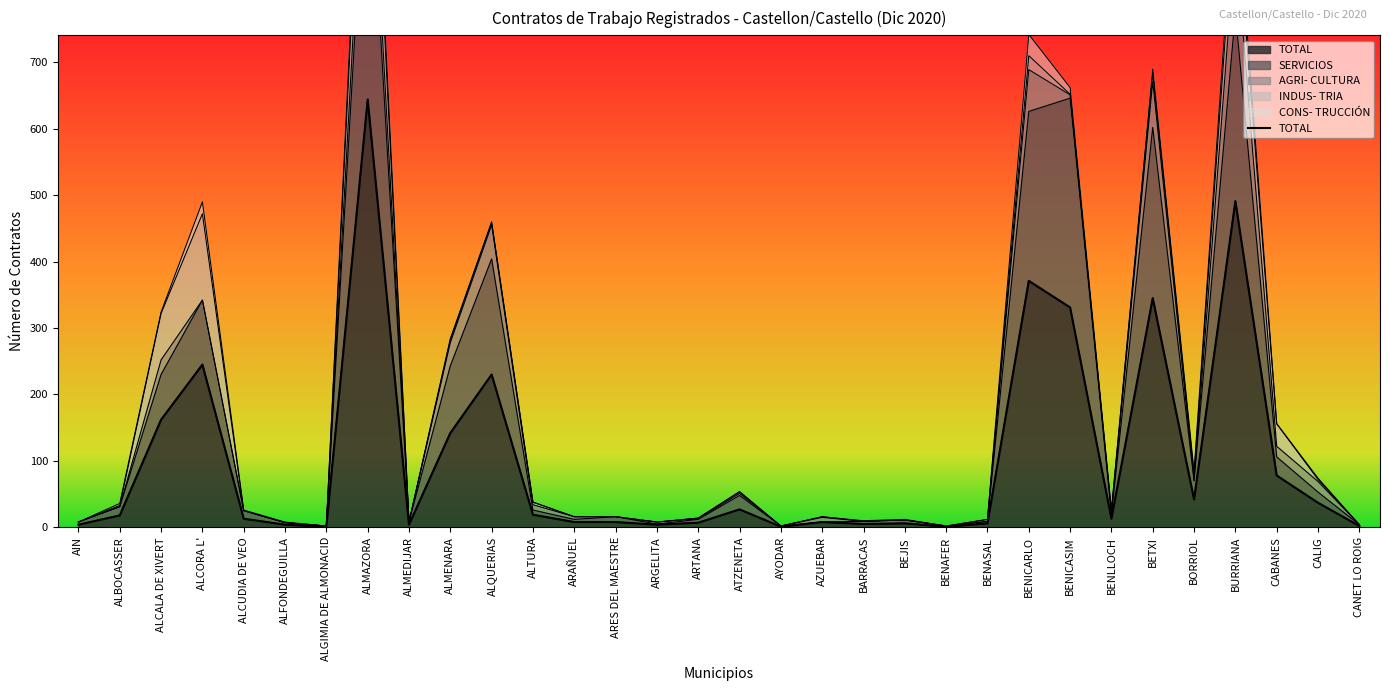

What is the greatest value displayed?

644